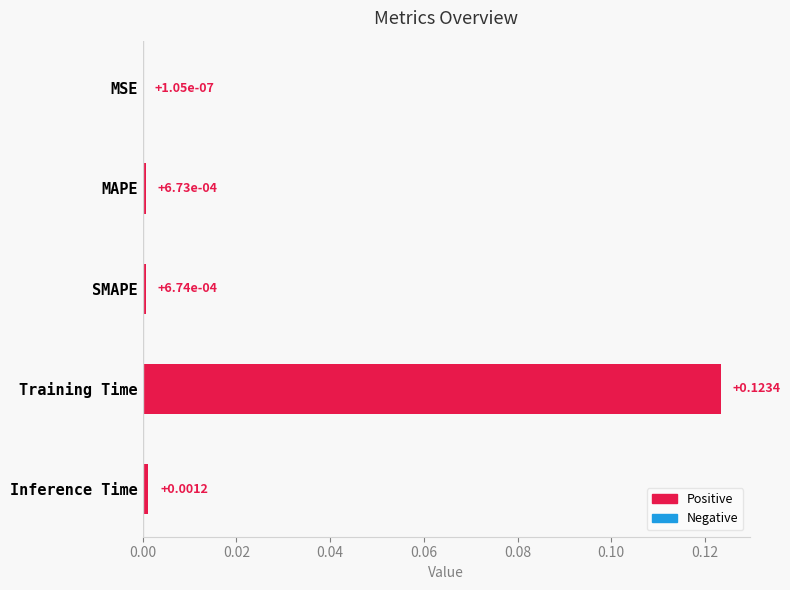

At which label is the value closest to 0?

MSE